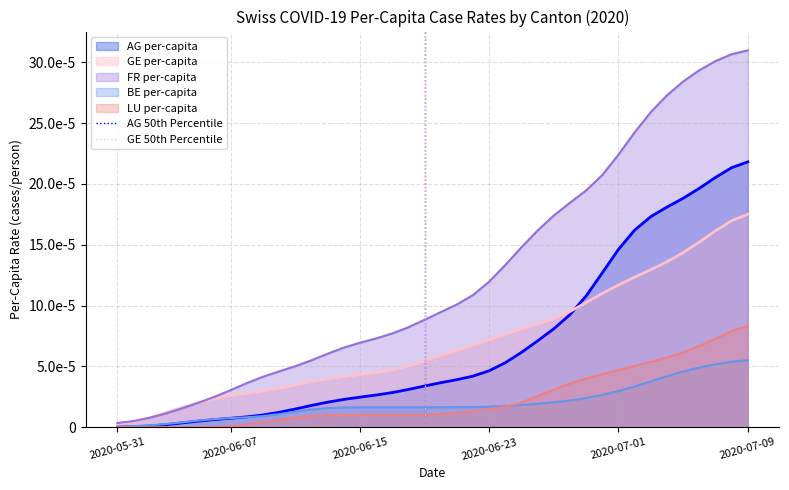

The value of GE 50th Percentile at 2020-05-31 is 0. True or false?

False